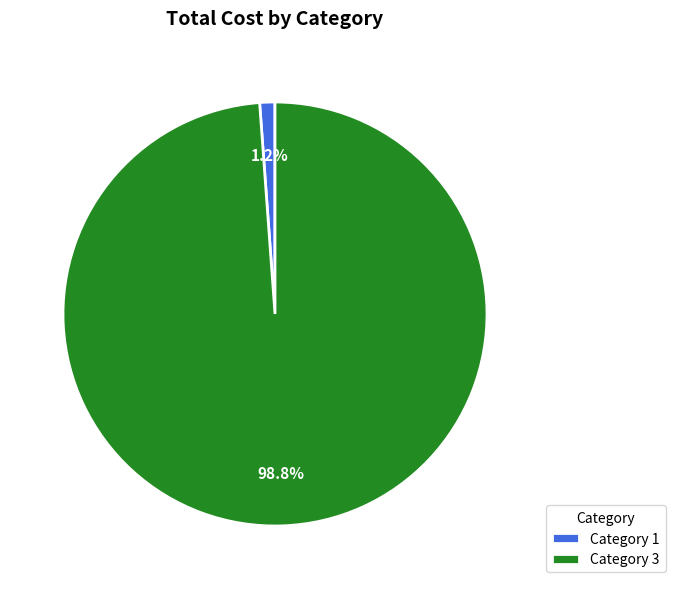

Is Category 3 the majority of the pie?

Yes